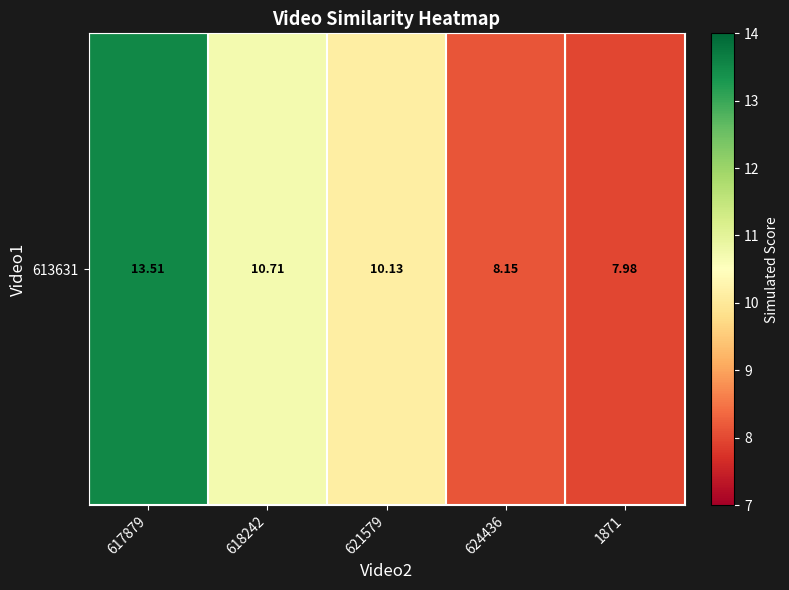

The chart shows a value of 10.7 at 618242. True or false?

True